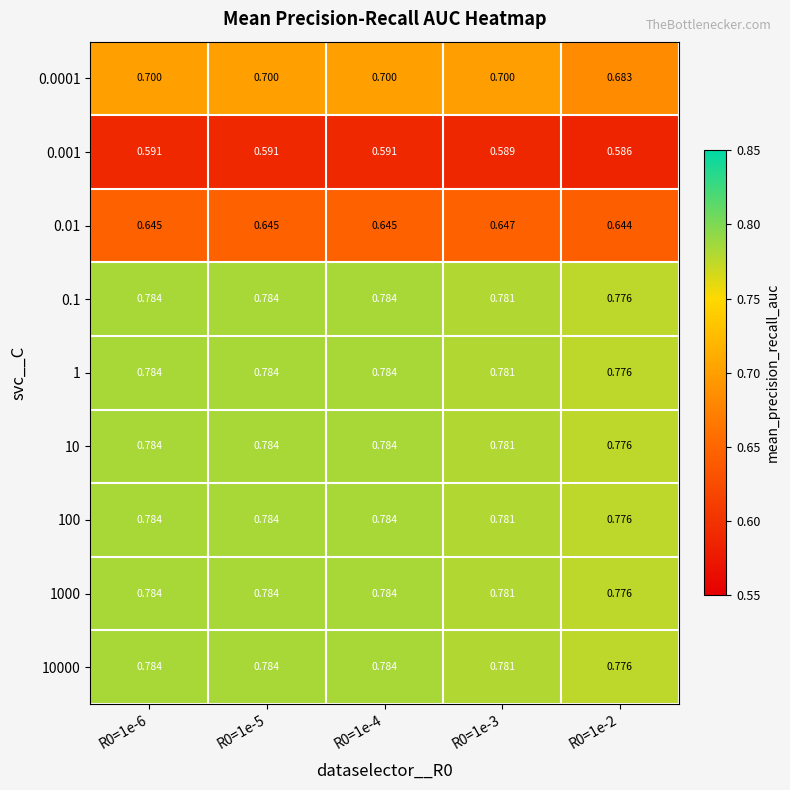

Is the value of 0.01 at R0=1e-4 greater than the value of 0.1 at R0=1e-5?

No